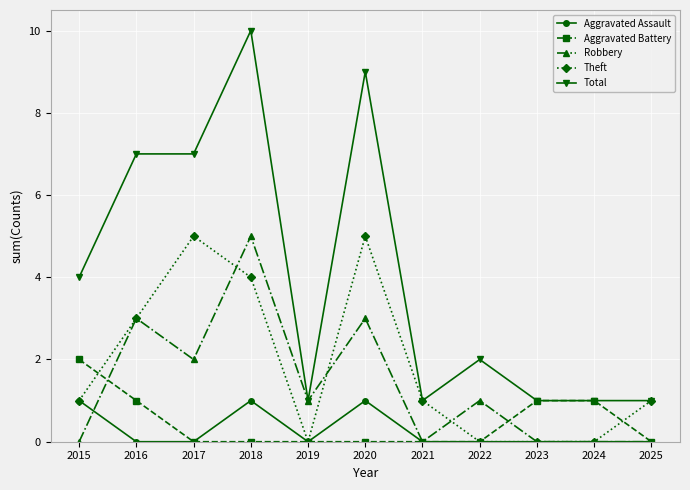

At which category does Robbery reach its first local valley?

2017